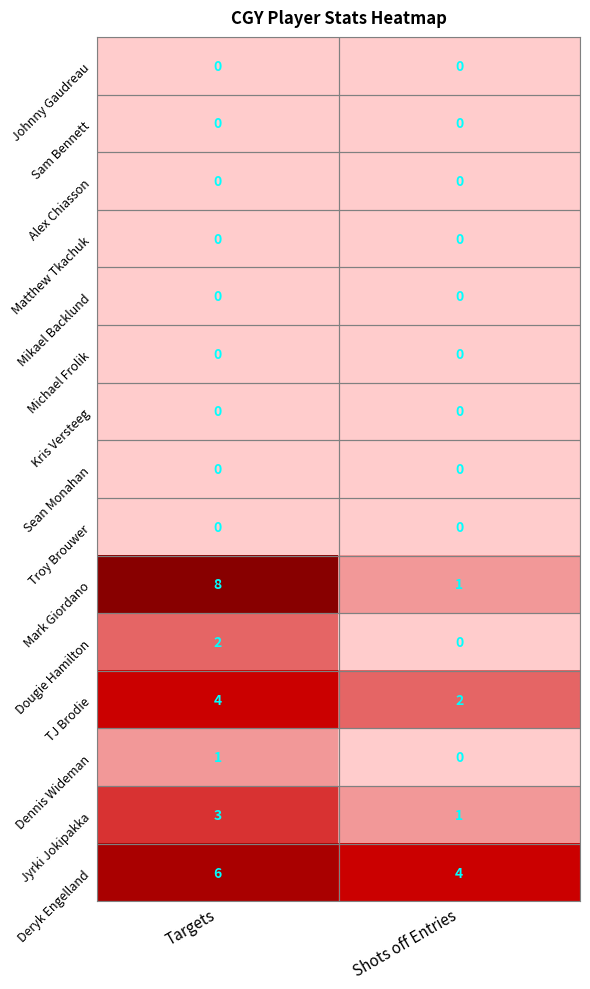

List the labels in order of Dougie Hamilton value, largest first.

Targets, Shots off Entries